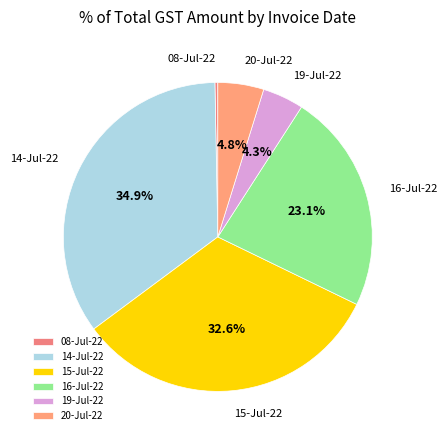

Combined, what portion of the pie is 20-Jul-22 and 15-Jul-22?

37.4%